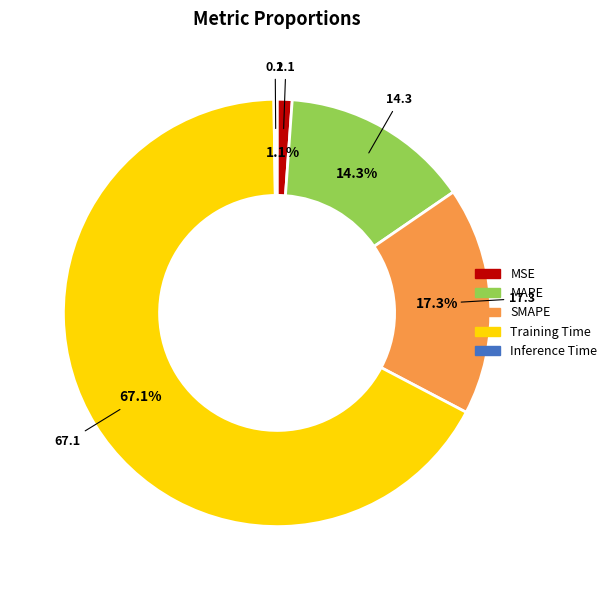

Which category has the biggest portion of the pie?

Training Time